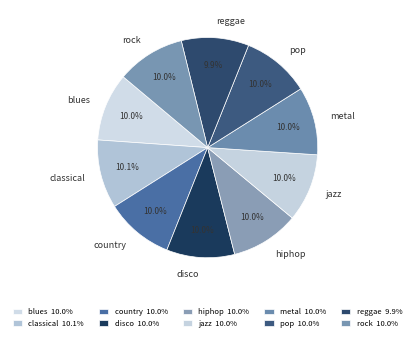

To the nearest percent, what is the average slice percentage?

10%